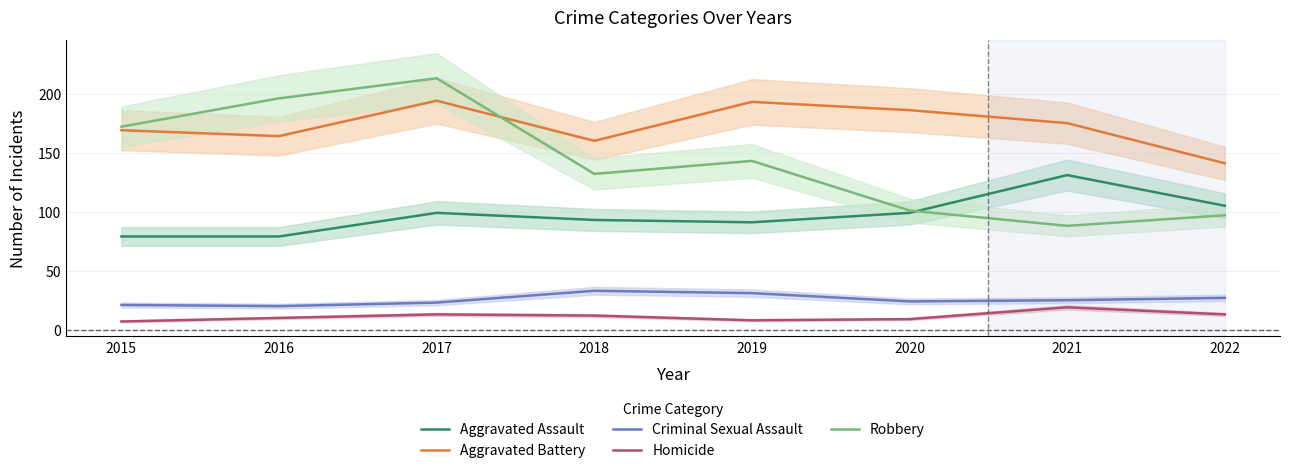

At how many categories does at least one series exceed 97?

8